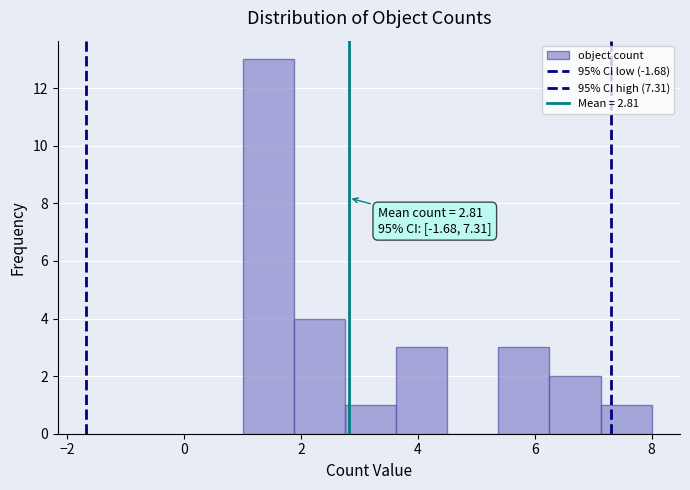

Over which range of the x-axis is the bar tallest?

1.0 to 1.8